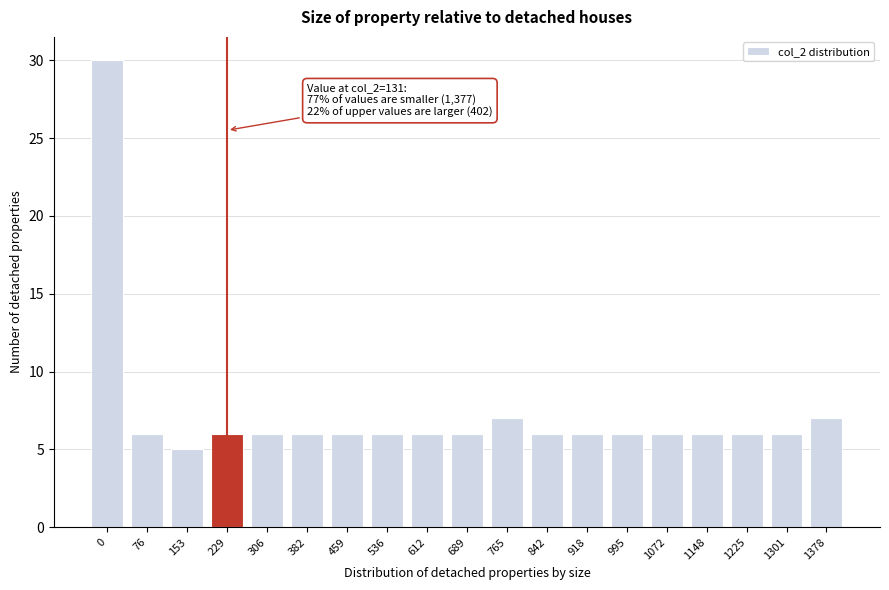

Reading left to right, what are all the values shown in this chart?

30	6	5	6	6	6	6	6	6	6	7	6	6	6	6	6	6	6	7